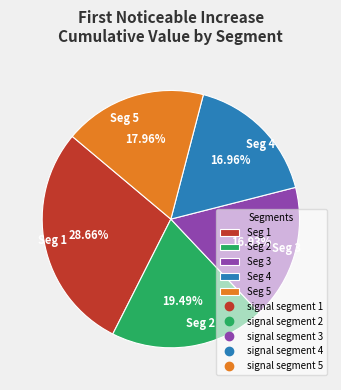

Is there any slice that represents more than half of the pie?

No